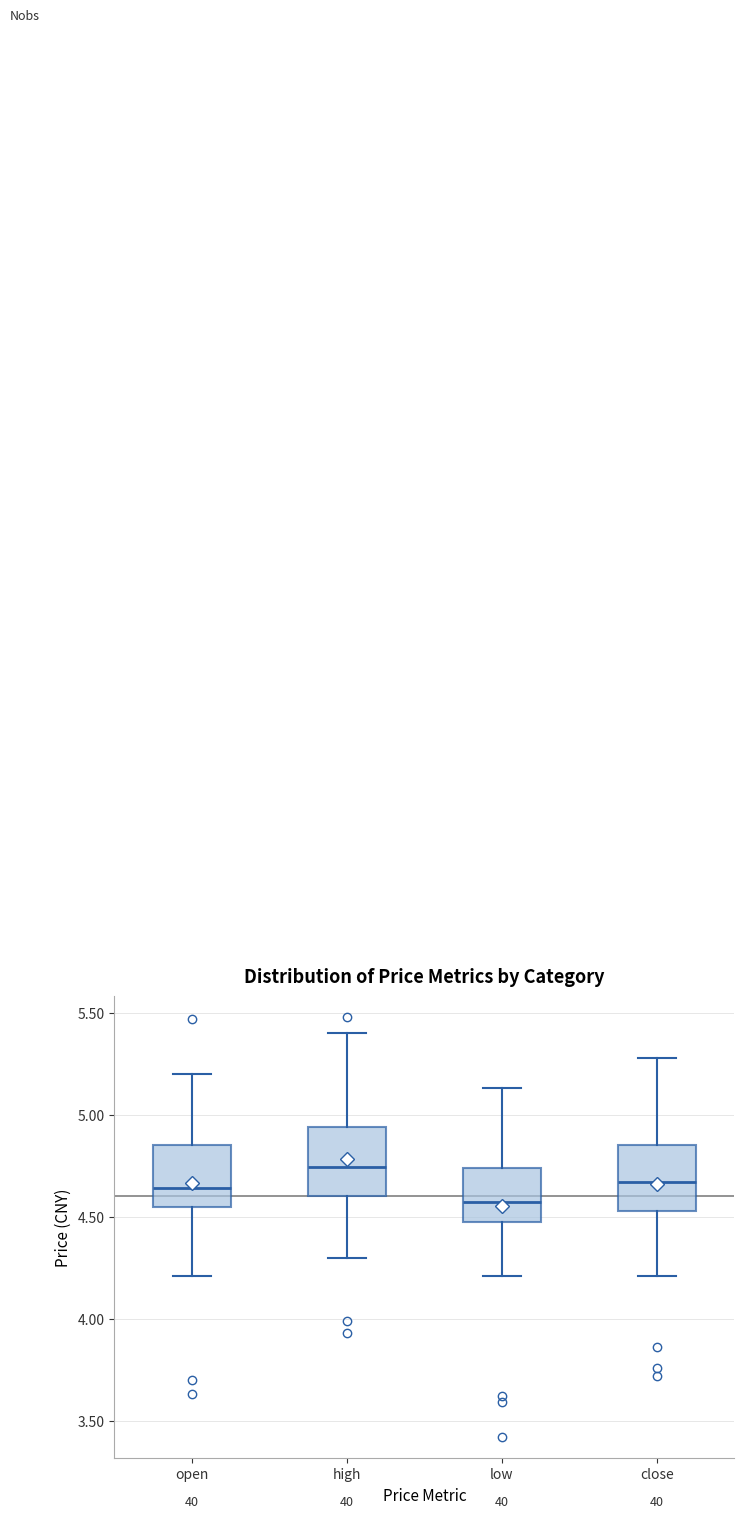

Reading left to right, read every box against the y-axis: the position of its median line, the range the box covers, and the ends of its whiskers. The values are not printed on the chart, so give them approximately, as read against the axis.

open: median 4.65, box 4.55 to 4.85, whiskers 4.20 to 5.20
high: median 4.75, box 4.60 to 4.95, whiskers 4.30 to 5.40
low: median 4.60, box 4.50 to 4.75, whiskers 4.20 to 5.15
close: median 4.65, box 4.55 to 4.85, whiskers 4.20 to 5.30